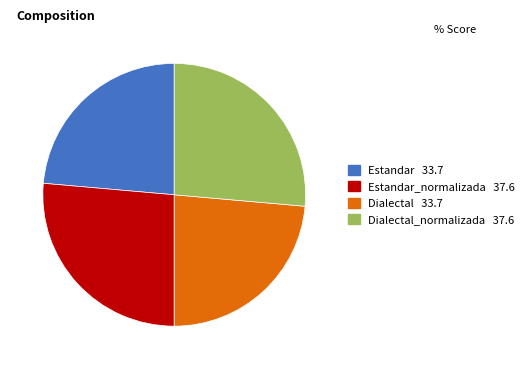

Is there any slice that represents more than half of the pie?

No